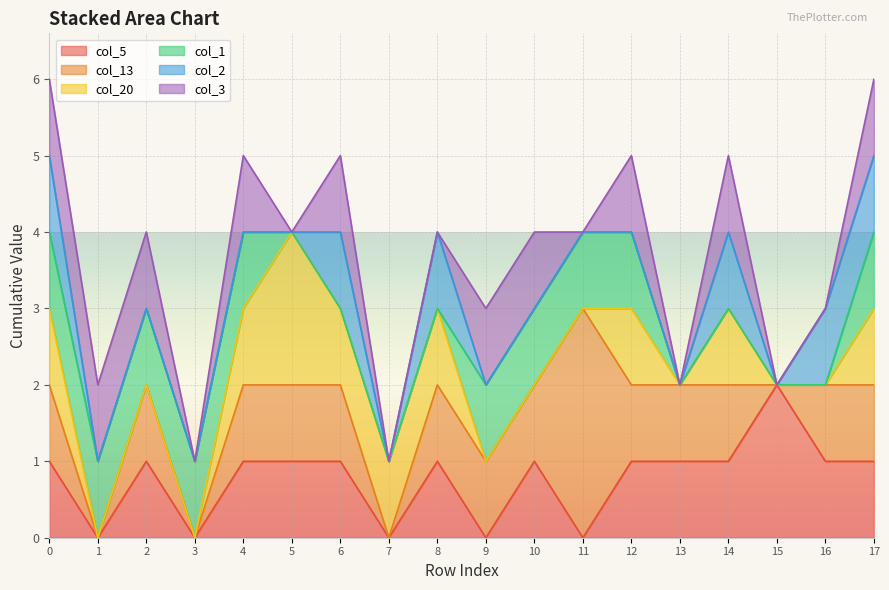

How many data points in col_13 are less than 1?

4